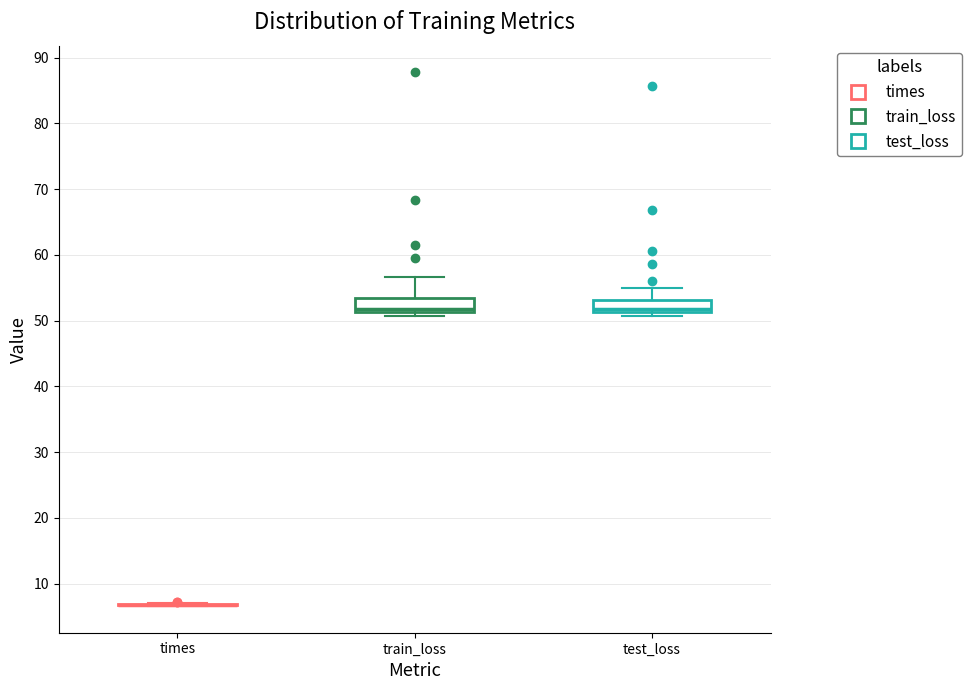

Reading left to right, transcribe this box plot: for each box, give where its median line is, the range the box spans, and where its two whiskers end, as read against the y-axis. The values are not printed on the chart, so give them approximately, as read against the axis.

times: box collapsed to a line at 7, whiskers 7 to 7
train_loss: median 52, box 51 to 53, whiskers 51 (just below the box's lower edge) to 57
test_loss: median 52, box 51 to 53, whiskers 51 (just below the box's lower edge) to 55